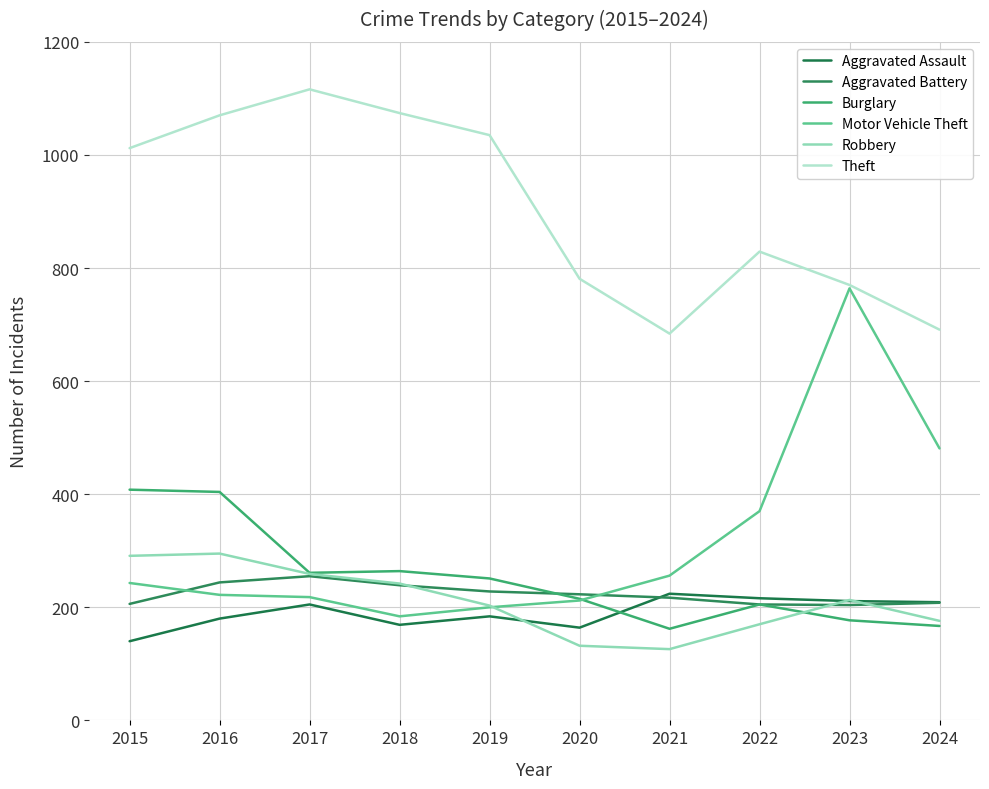

What is the value of the Burglary point at the 7th from the left?

162